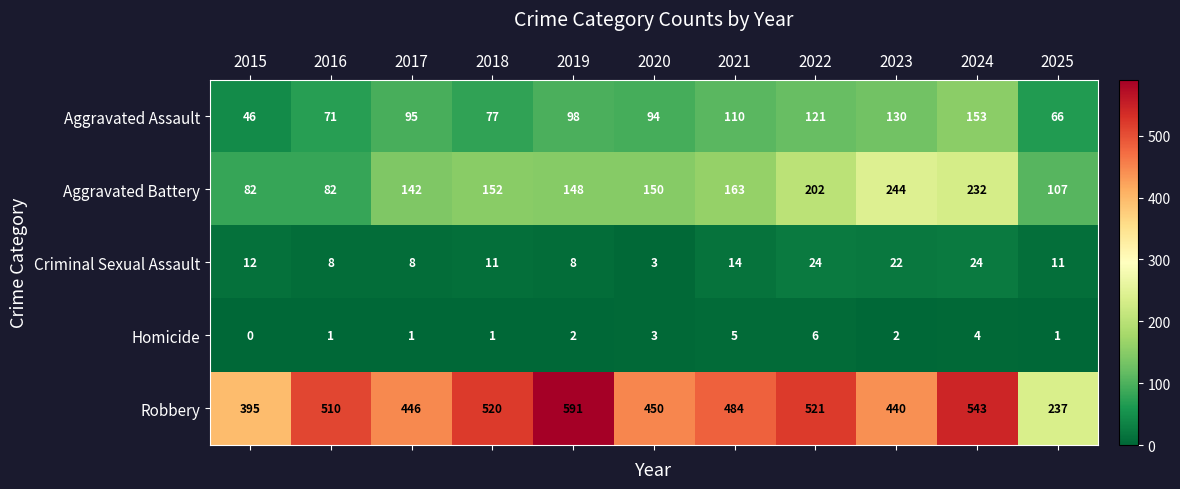

How many categories are shown in the chart?

11